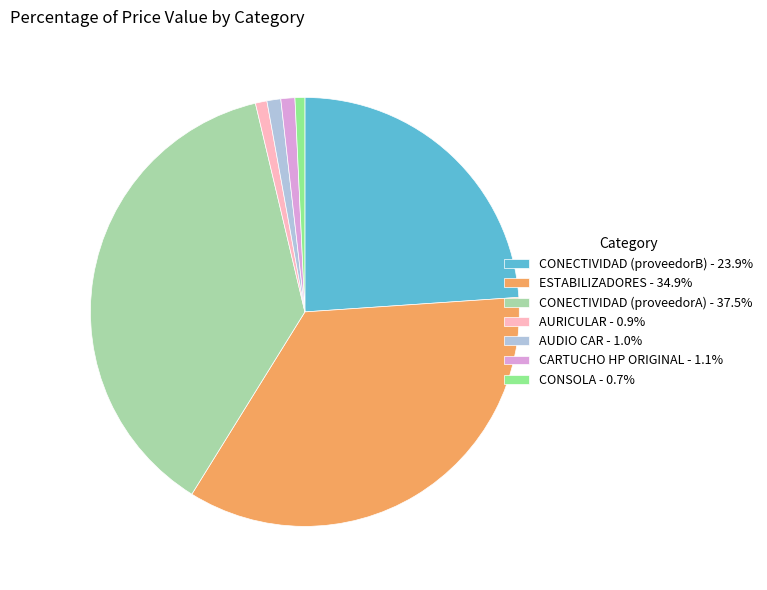

Approximately how many times larger is the value at CARTUCHO HP ORIGINAL - 1.1% compared to CONSOLA - 0.7%?

1.4